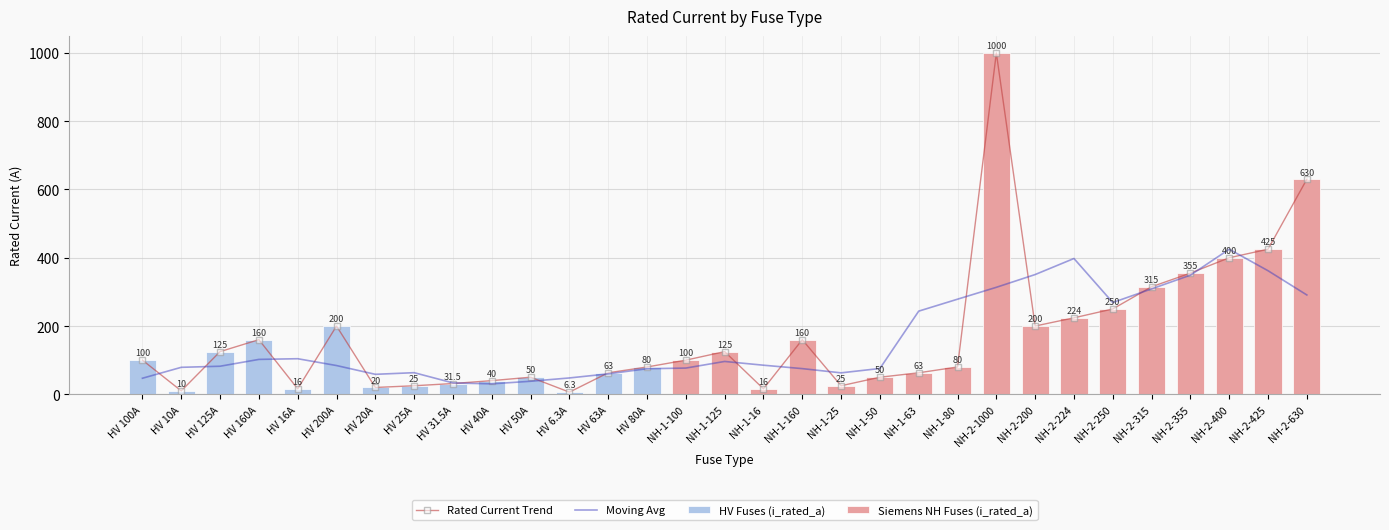

At which label does the data first exceed 100?

HV 125A